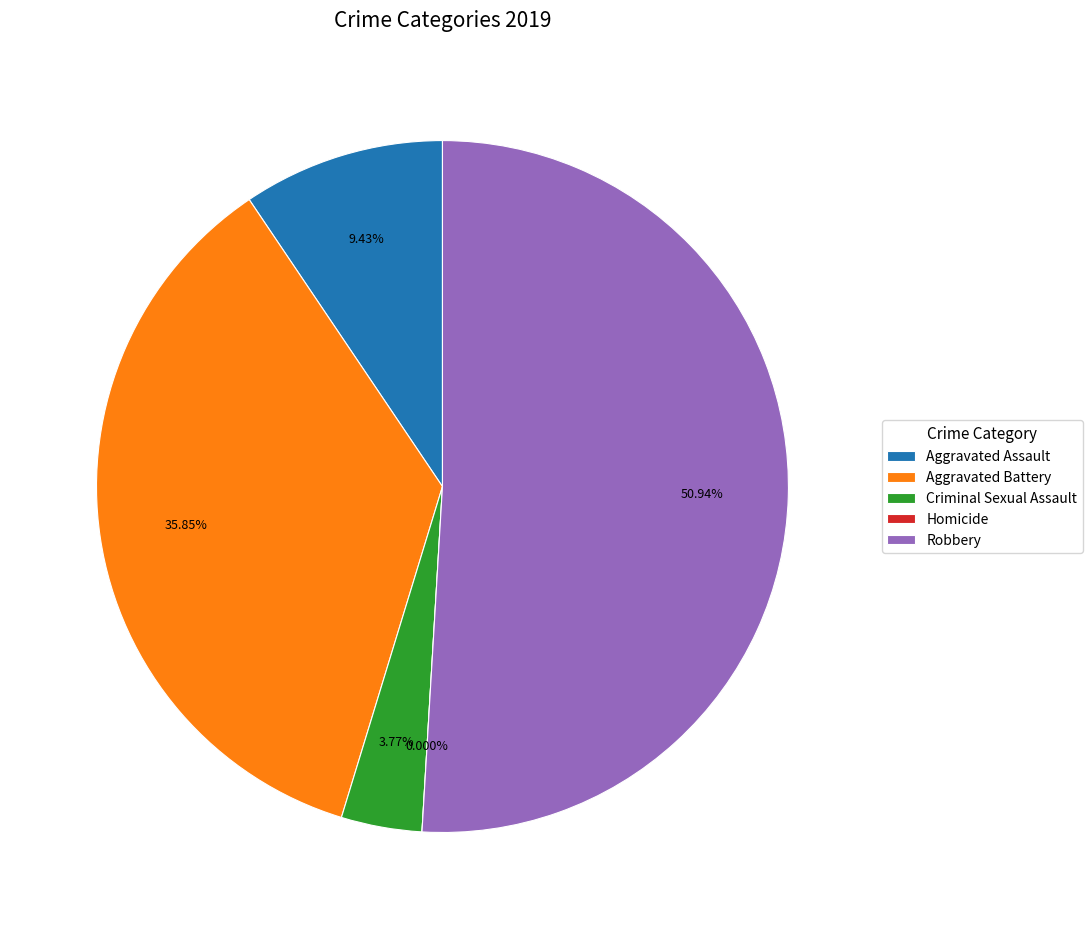

Which category has the smallest portion of the pie?

Homicide